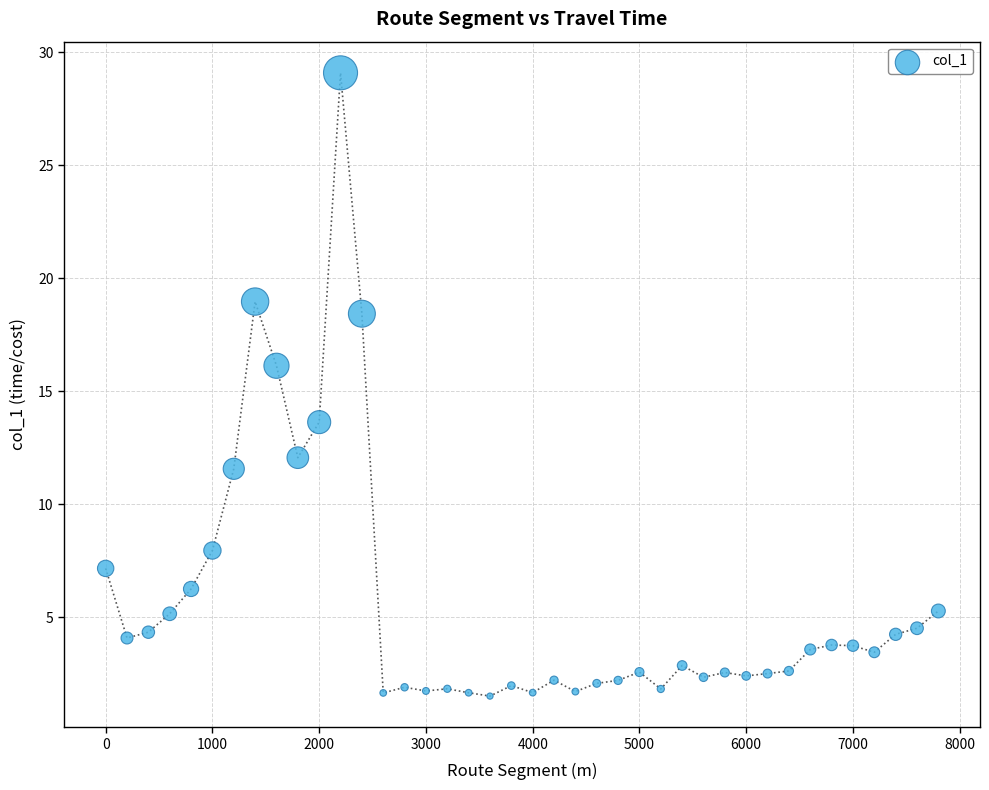

What is the range of Y values (max minus min)?

27.6